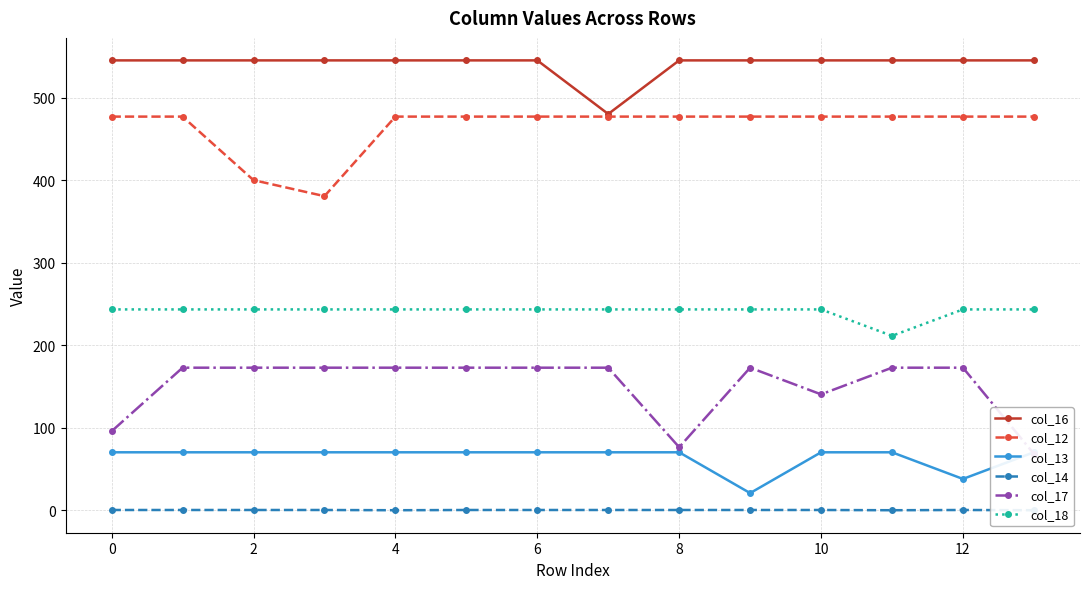

At which category does col_18 reach its first local valley?

11